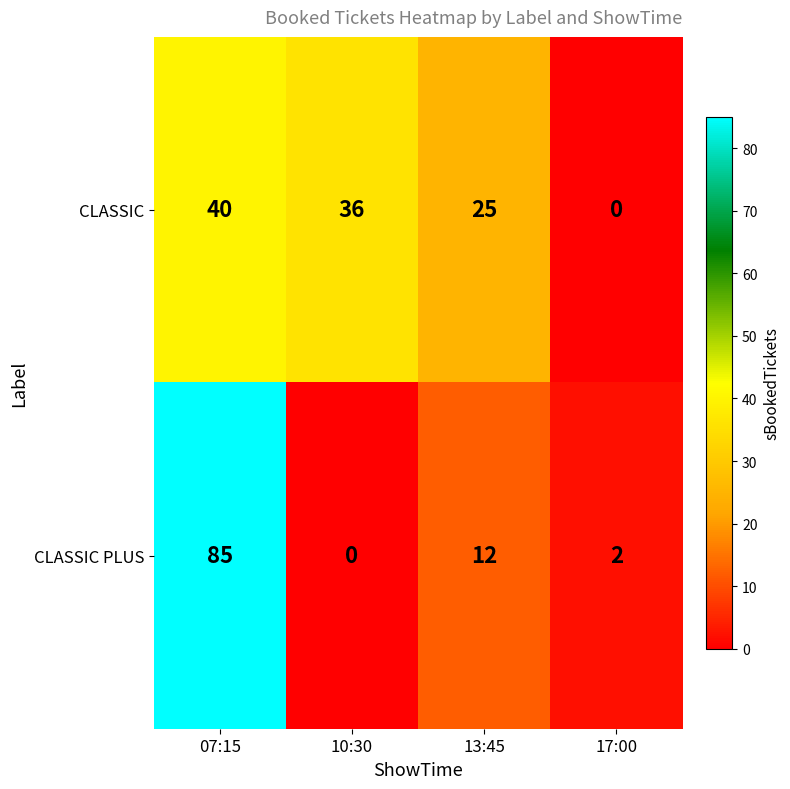

Which category has the highest value across all series?

07:15